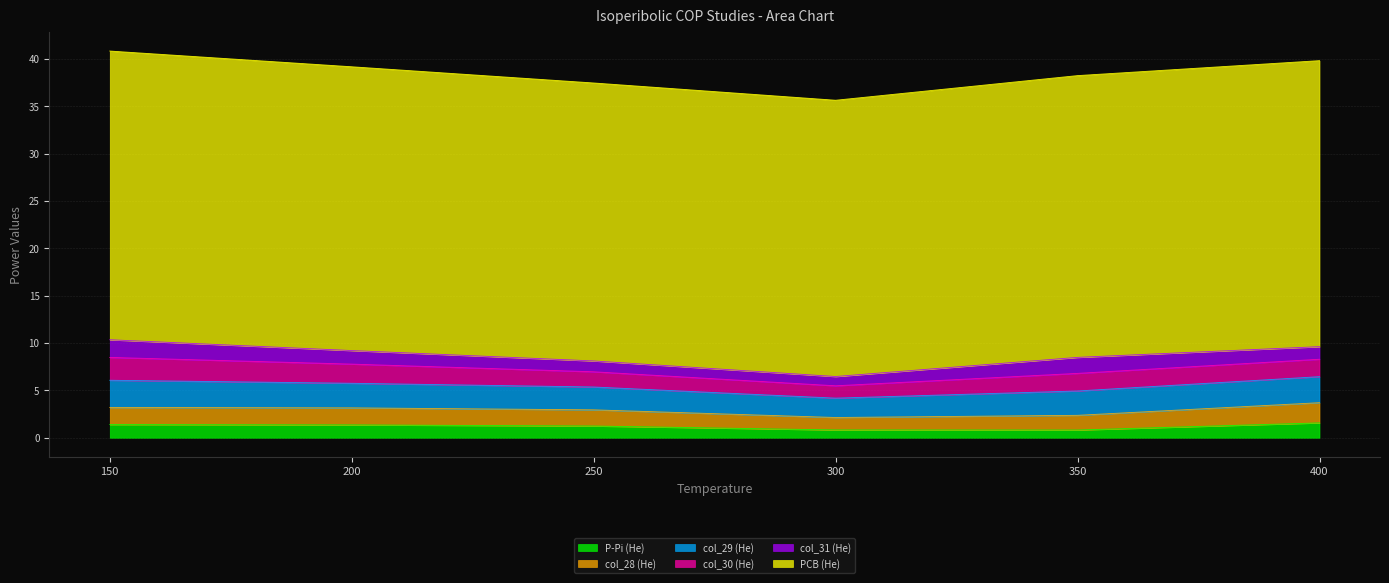

True or false: col_31 (He) has more than 2 interior local peaks.

False